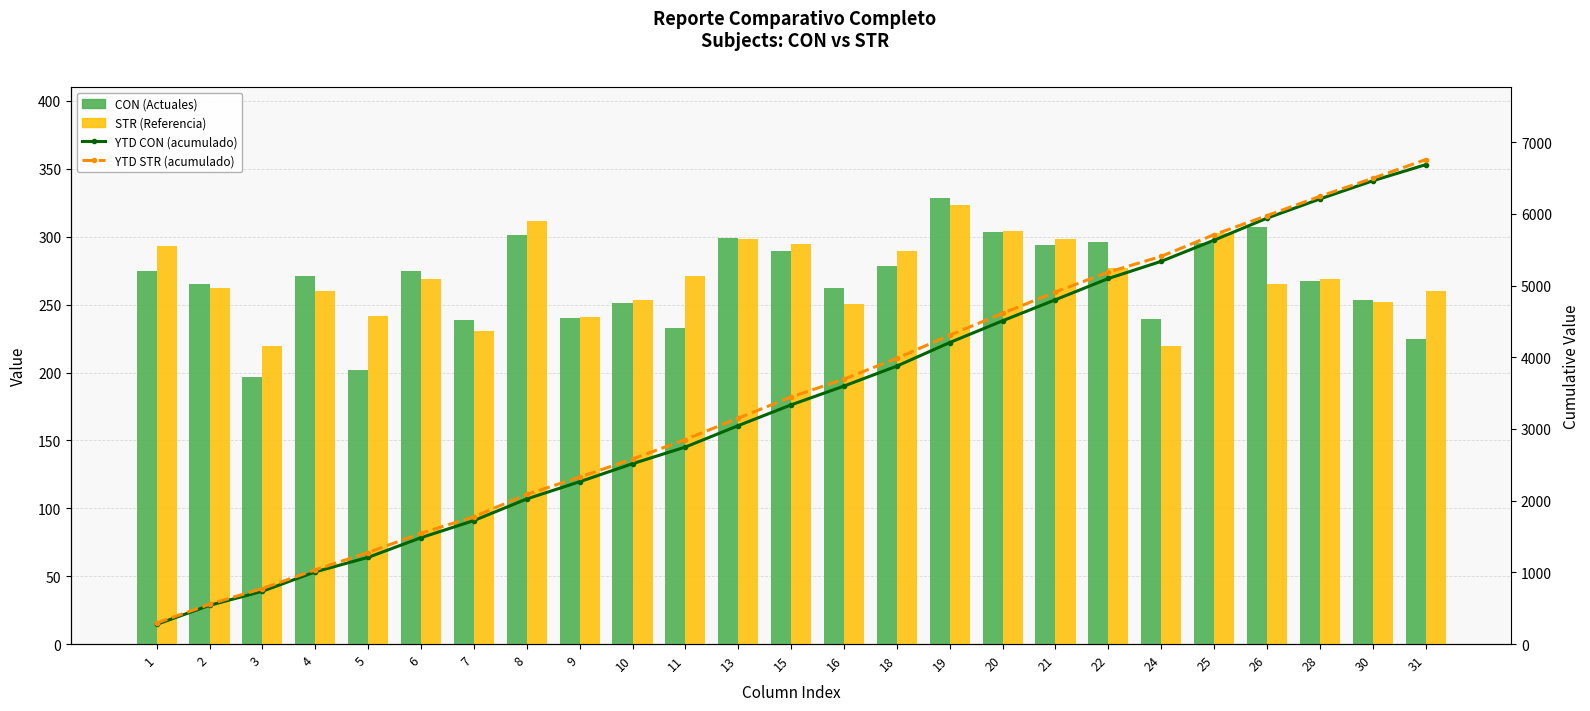

Does the chart contain stacked bars?

No